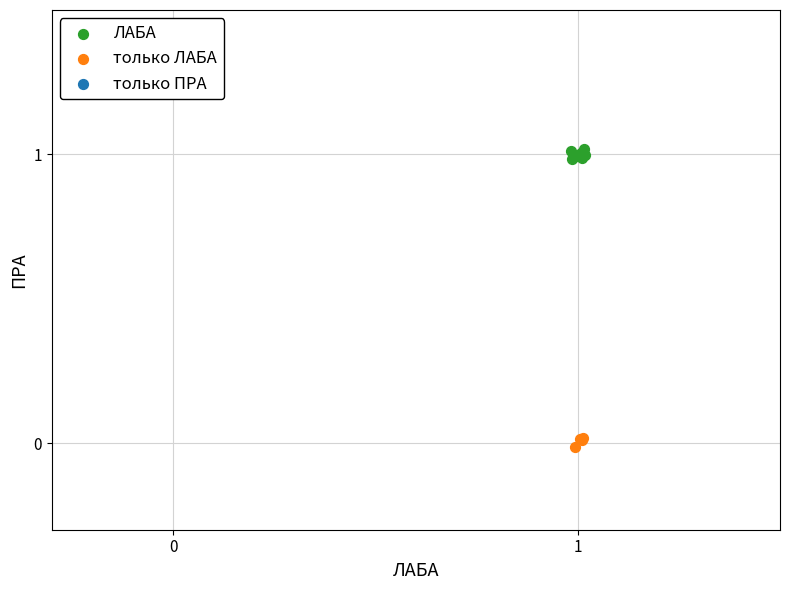

Which series reaches the maximum Y coordinate?

ЛАБА